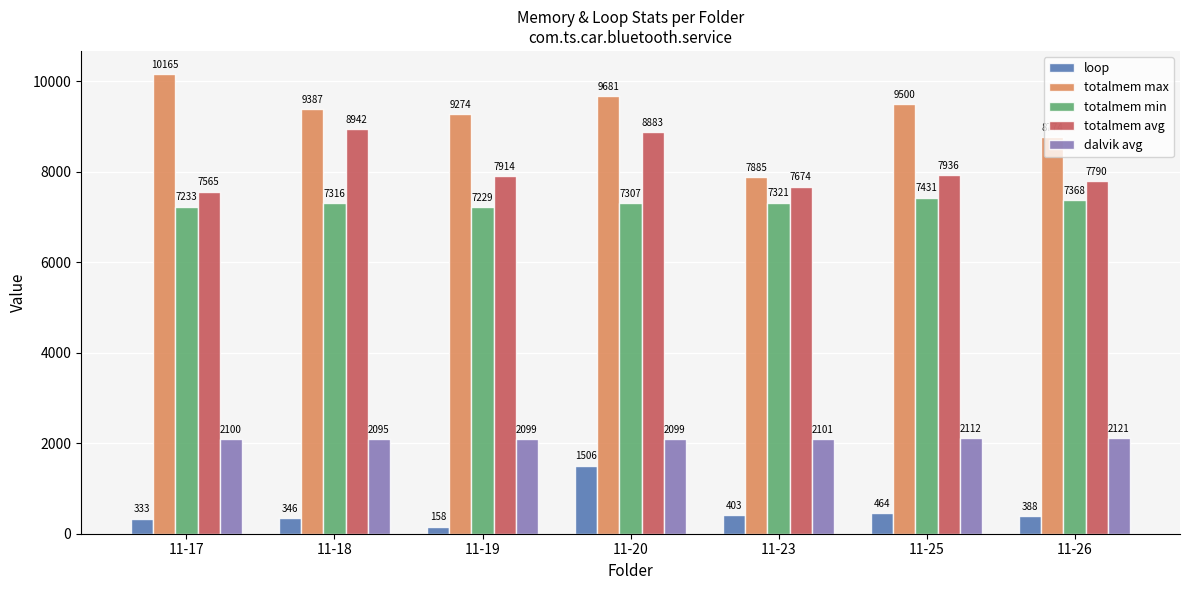

How many groups of bars are there?

7